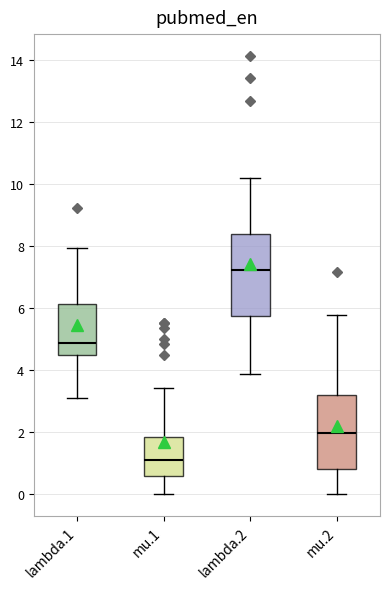

Reading left to right, read every box against the y-axis: the position of its median line, the range the box covers, and the ends of its whiskers. The values are not printed on the chart, so give them approximately, as read against the axis.

lambda.1: median 4.8, box 4.4 to 6.2, whiskers 3.0 to 8.0
mu.1: median 1.2, box 0.6 to 1.8, whiskers 0.0 to 3.4
lambda.2: median 7.2, box 5.8 to 8.4, whiskers 3.8 to 10.2
mu.2: median 2.0, box 0.8 to 3.2, whiskers 0.0 to 5.8